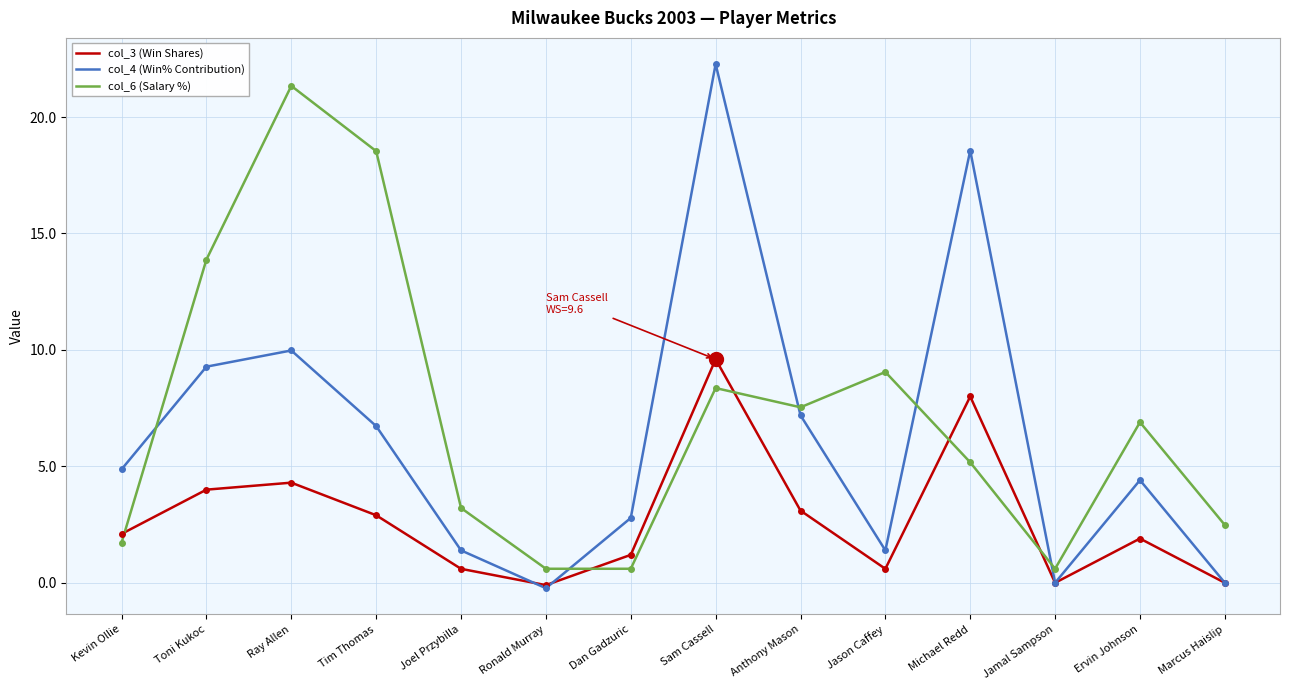

At Kevin Ollie, list the series in order from smallest to largest.

col_6 (Salary %), col_3 (Win Shares), col_4 (Win% Contribution)